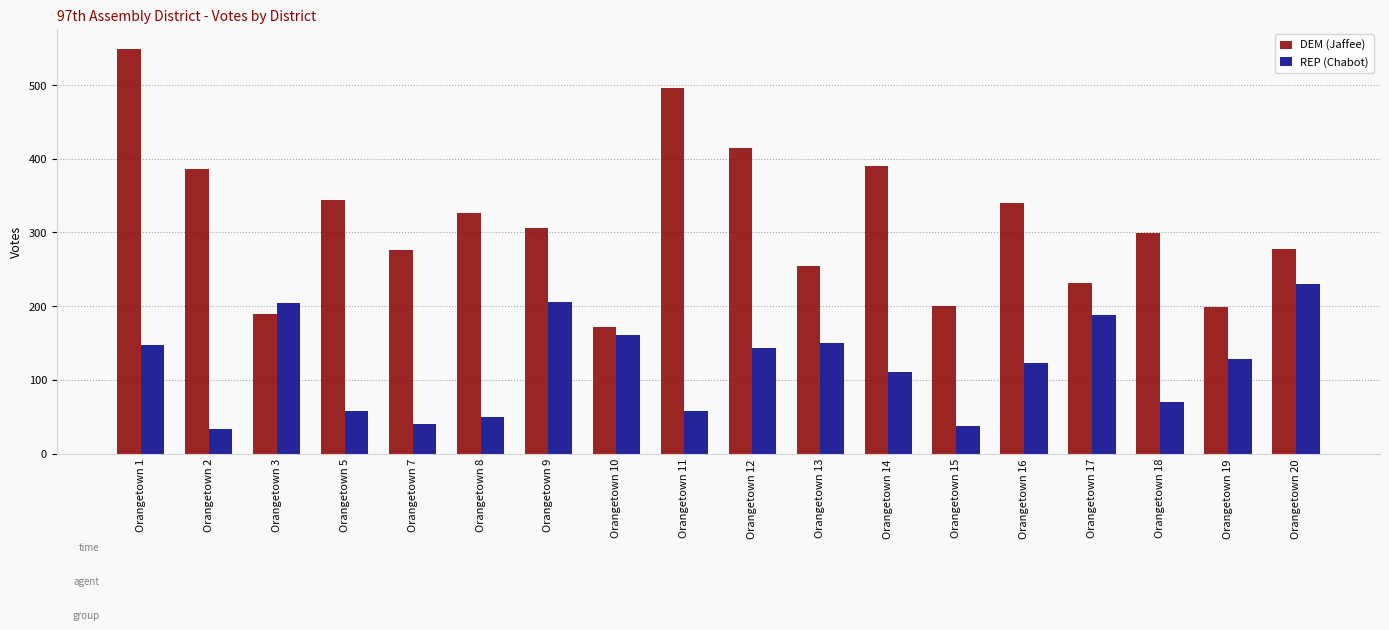

Where does the DEM (Jaffee) series first go above 306?

Orangetown 1